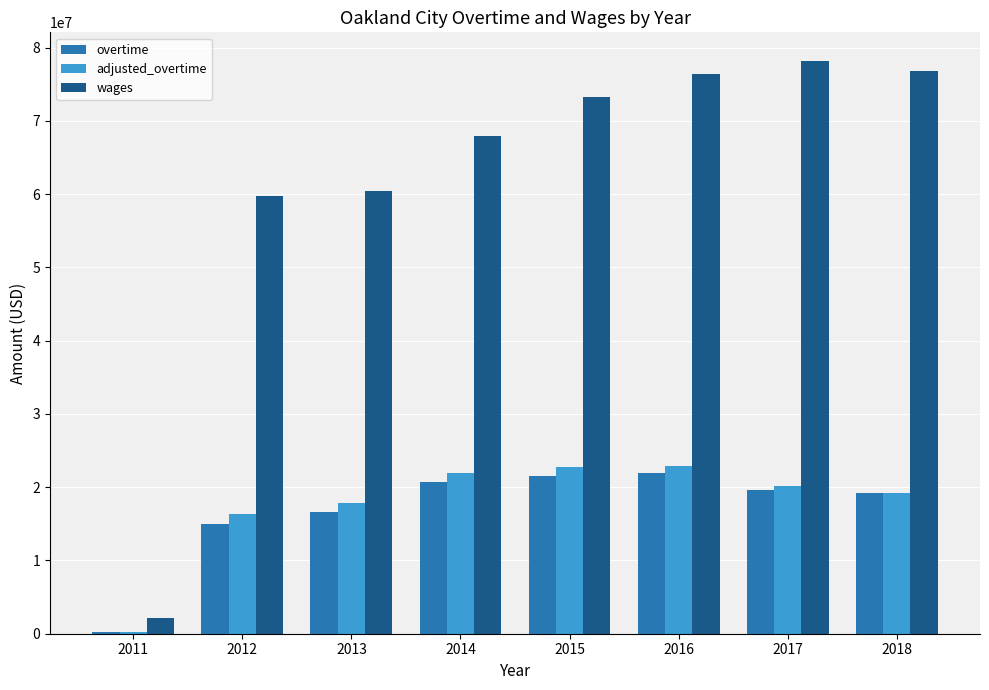

What is the sum of all overtime values?

134774785.5